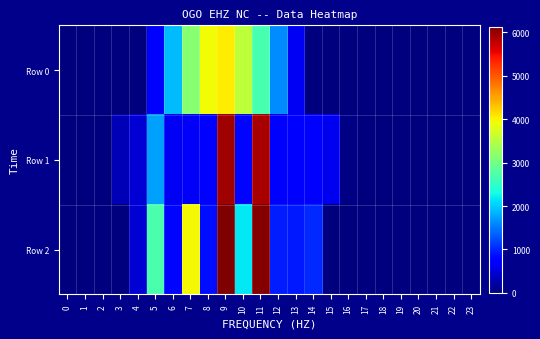

At which category is the sum across all series the highest?

9